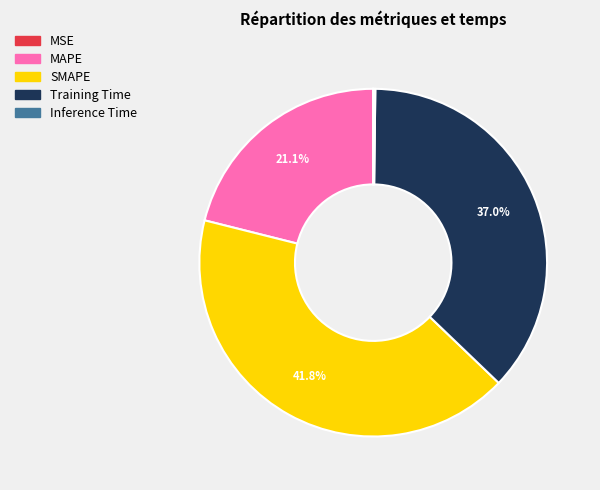

What is the total percentage of Training Time and SMAPE?

78.7%